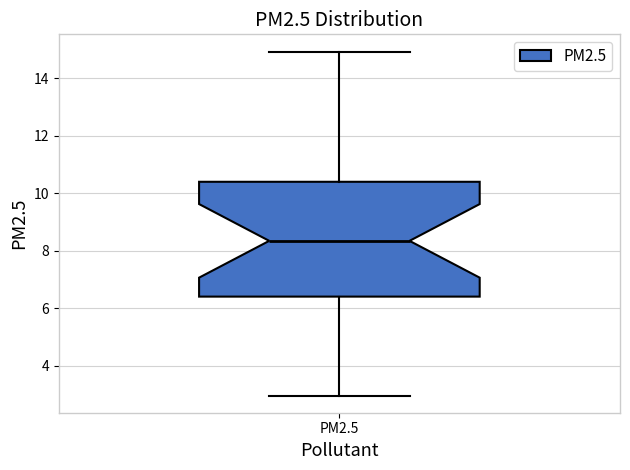

Read this box plot against the y-axis: the position of the median line, the range covered by the box, and the ends of both whiskers. The values are not printed on the chart, so give them approximately, as read against the axis.

median 8.4, box 6.4 to 10.4, whiskers 3.0 to 15.0